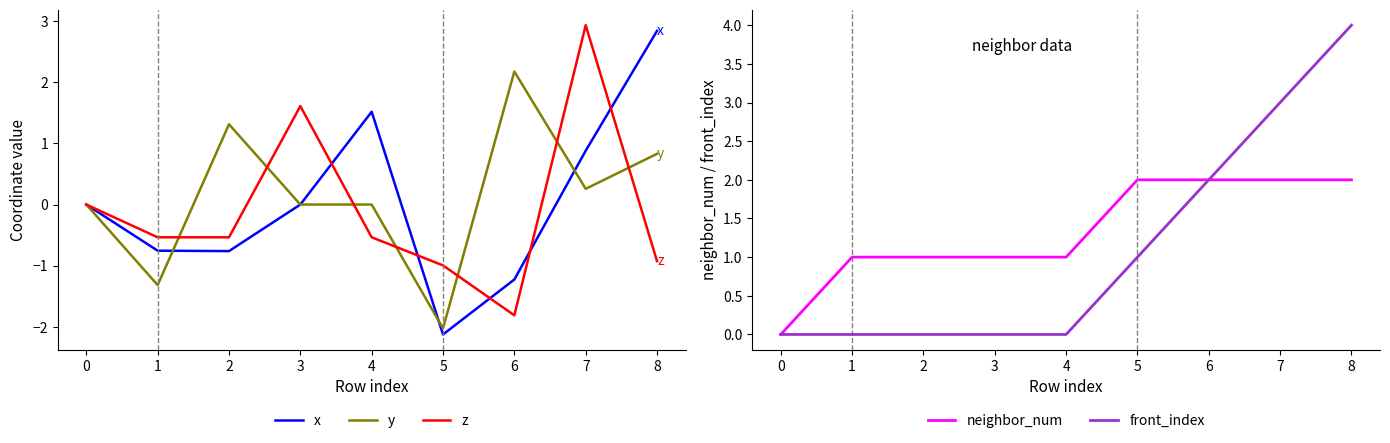

Is the value of y at 5 greater than the value of x at 7?

No